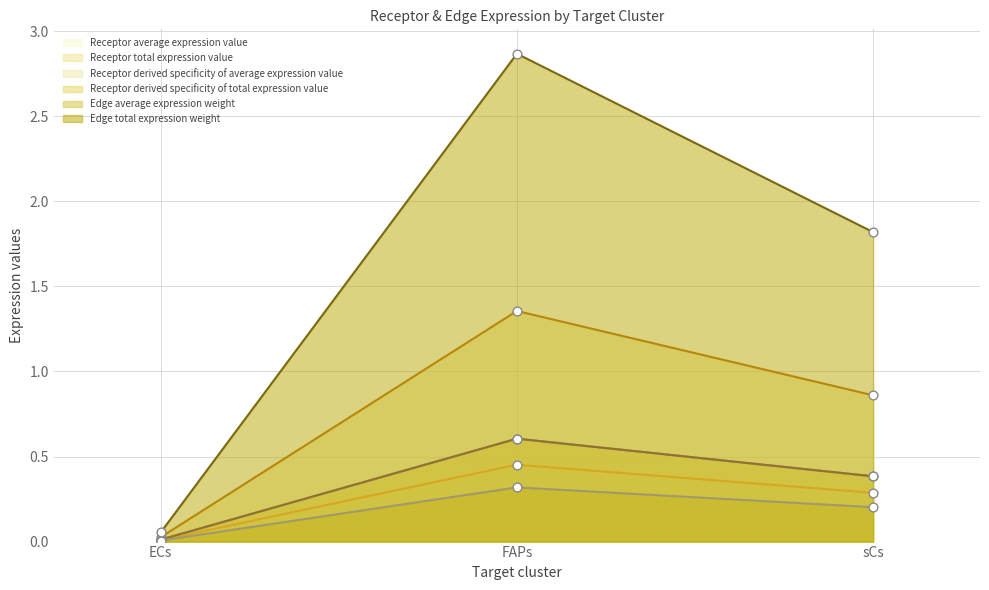

Is the value of Receptor total expression value at ECs greater than the value of Receptor derived specificity of average expression value at FAPs?

No